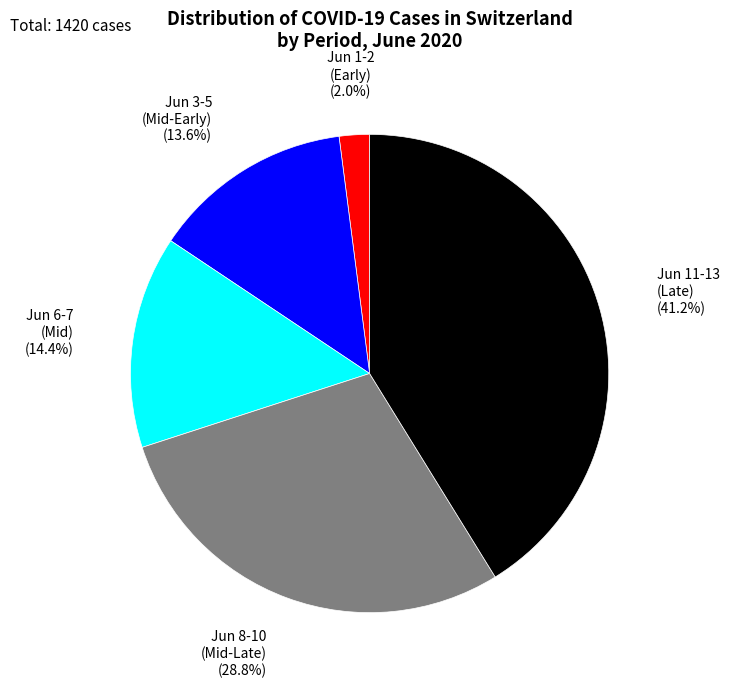

Is there a majority slice in this chart?

No